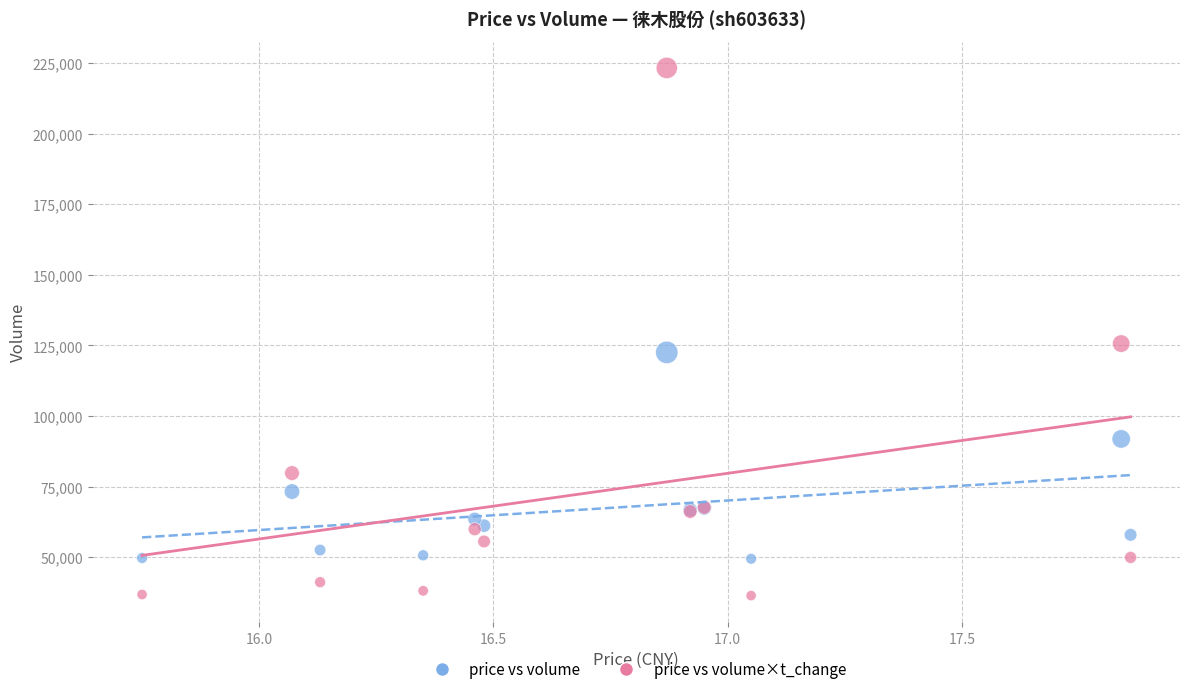

What are all the series names shown in the legend?

price vs volume, price vs volume×t_change